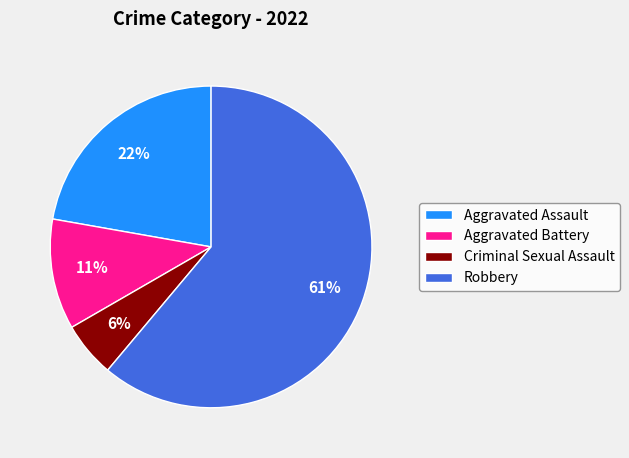

Does Criminal Sexual Assault represent more than half of the total?

No